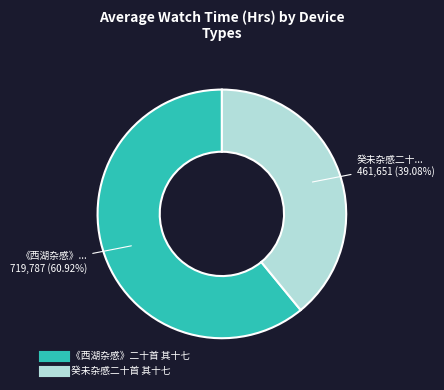

True or false: 《西湖杂感》二十首 其十七 accounts for 70% of the total.

False